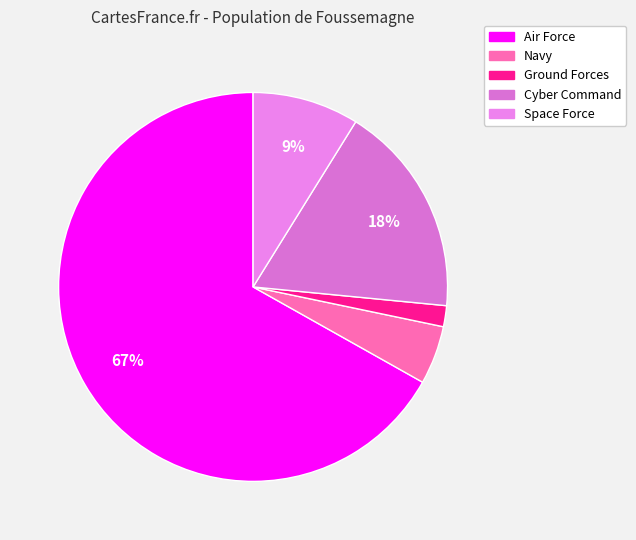

How much of the chart is everything except Air Force?

33.2%